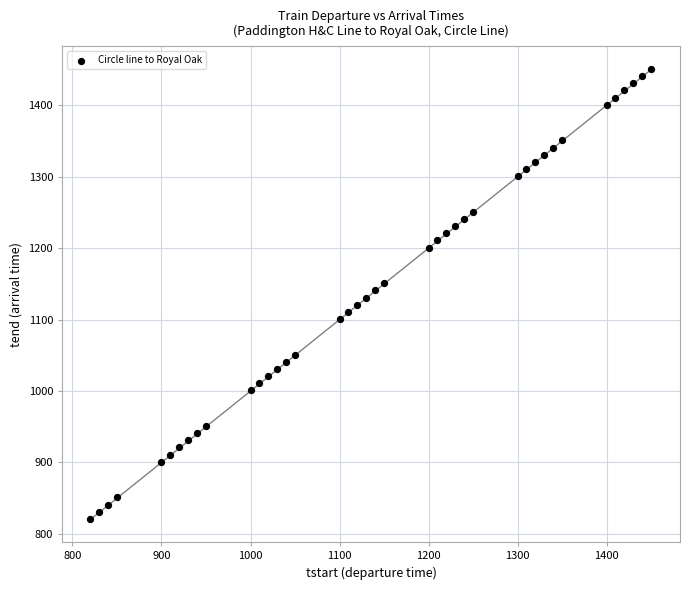

What is the range of X values (max minus min)?

630